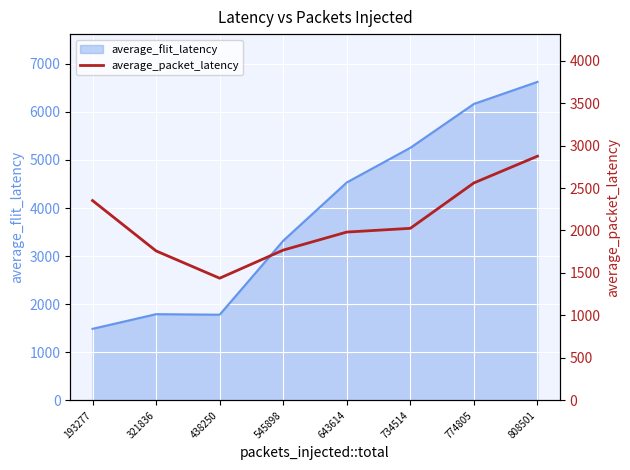

The value of average_flit_latency at 774805 is 9243.0. True or false?

False